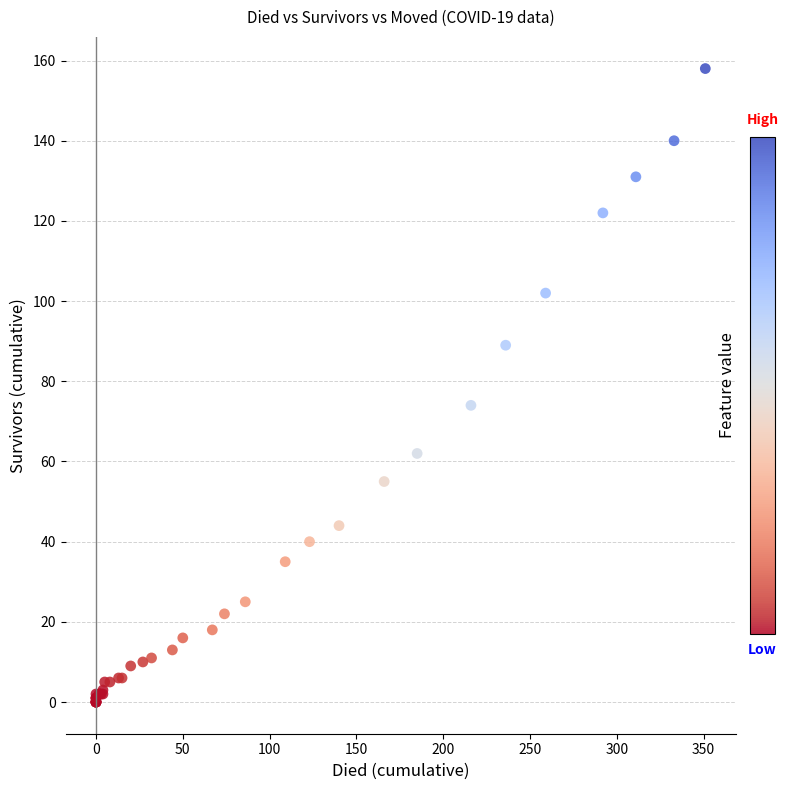

What Y value in the scatter plot is closest to 79?

74